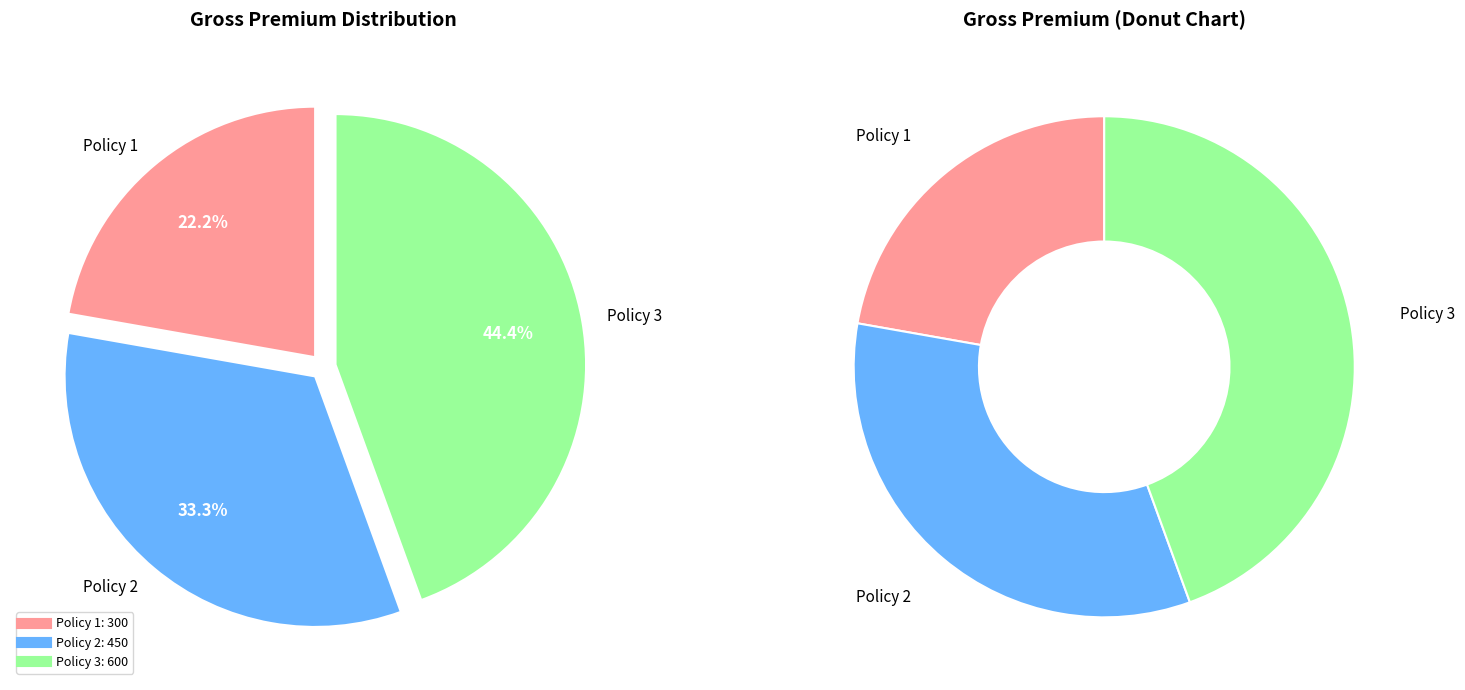

Does Policy 1 account for over 50% of the chart?

No